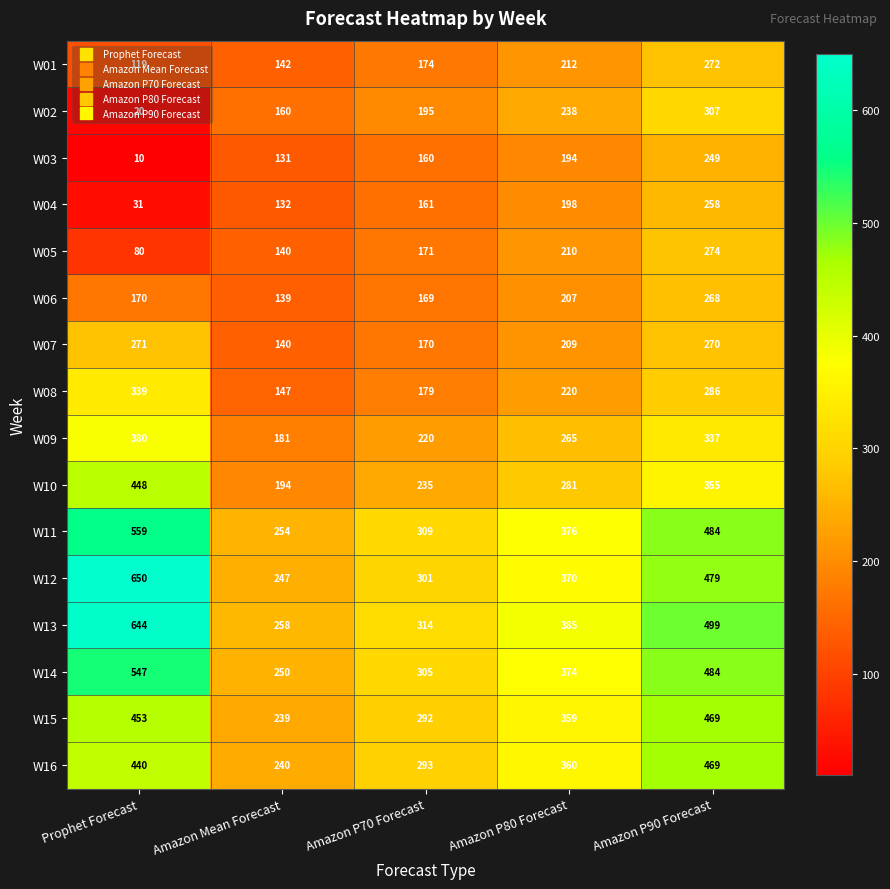

How many values in the W16 series are below 360?

2